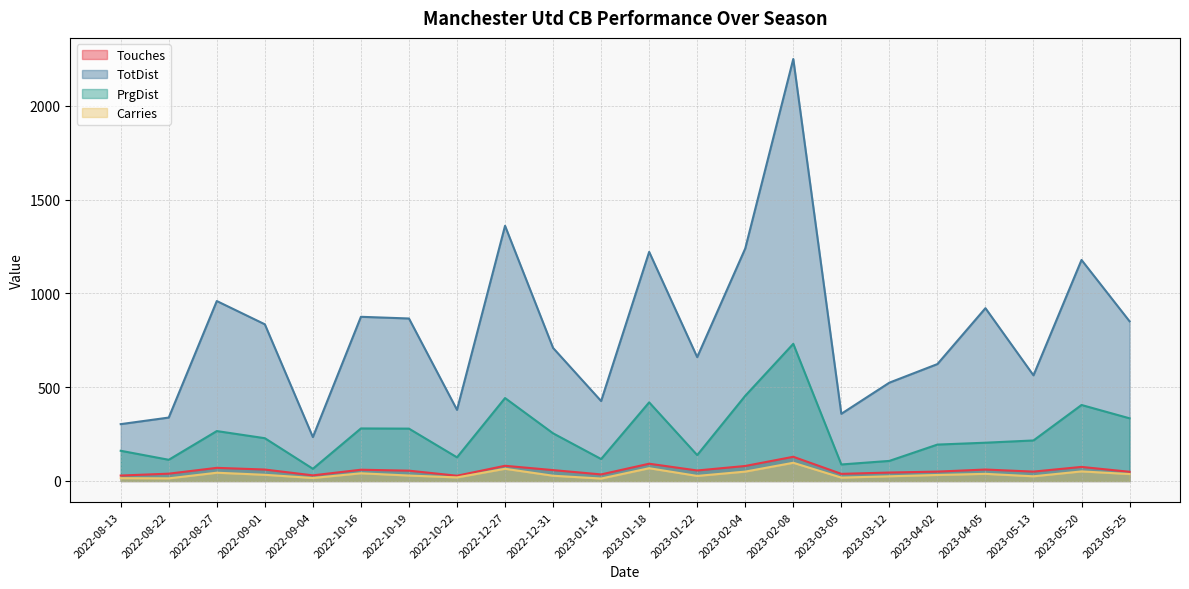

True or false: PrgDist has a value of 405 at 2023-05-20.

True